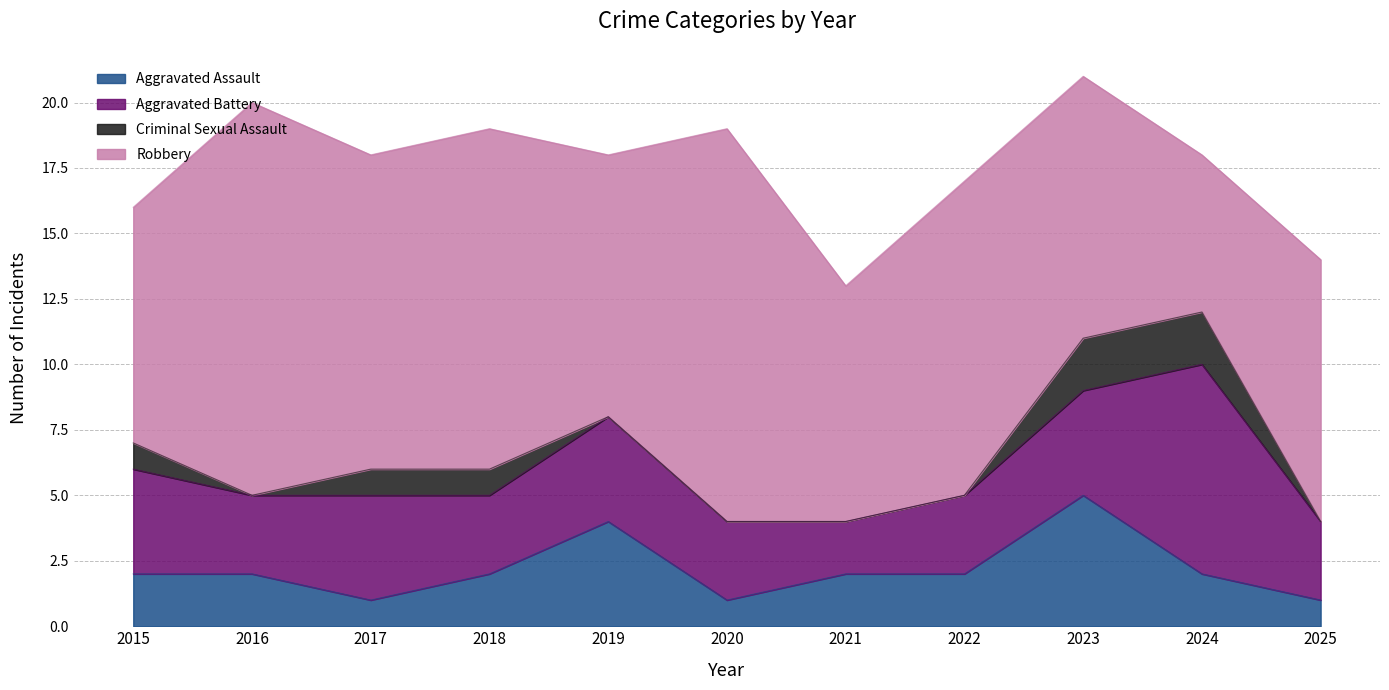

True or false: Aggravated Assault and Criminal Sexual Assault intersect in this chart.

False